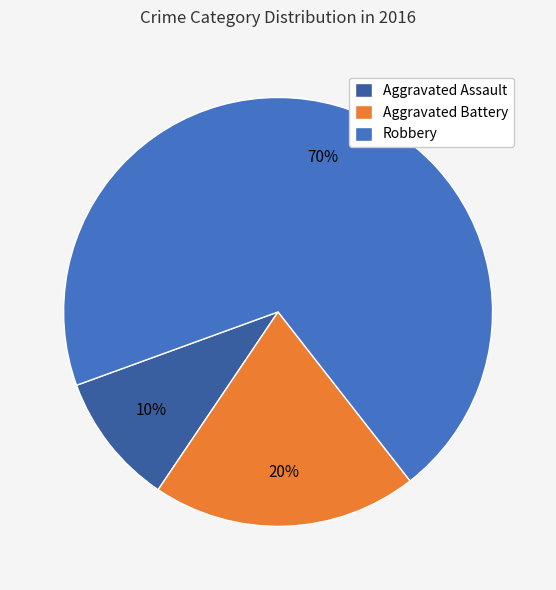

Which category has the smallest portion of the pie?

Aggravated Assault